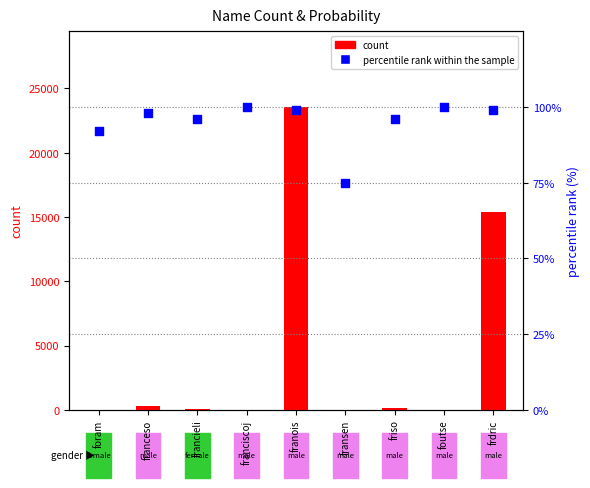

Which series contains the highest Y value?

count